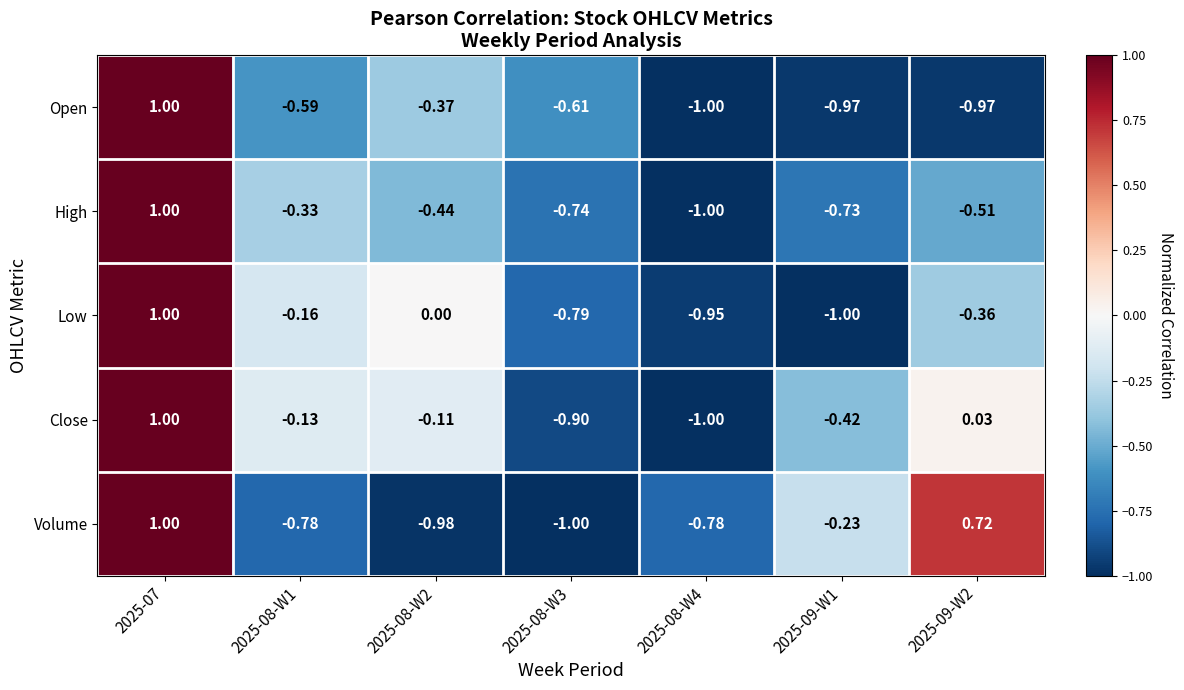

Between 2025-07 and 2025-08-W2, which series saw the biggest shift?

Volume